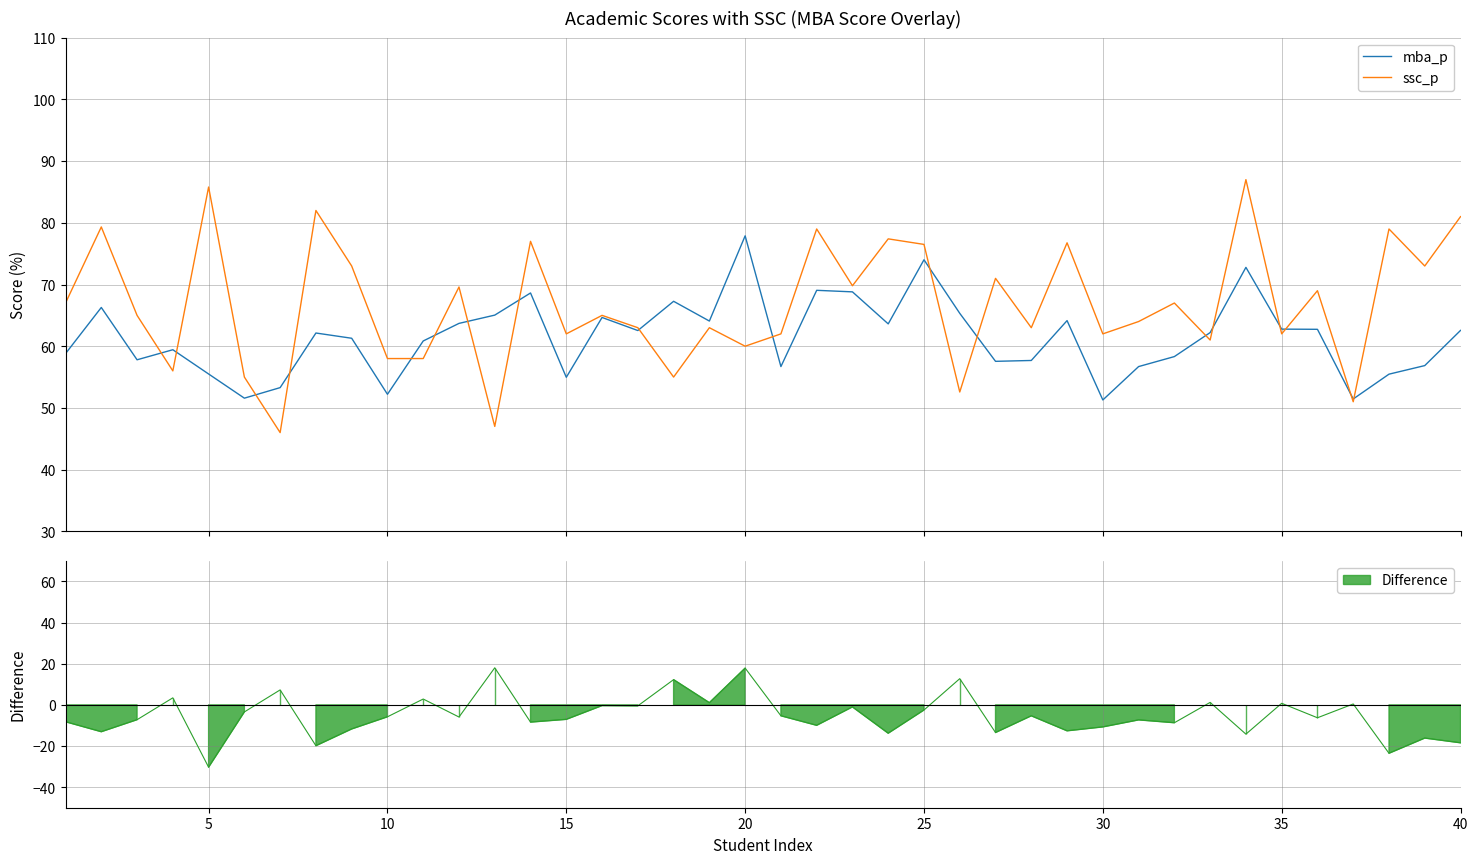

How many lines are shown in the chart?

2